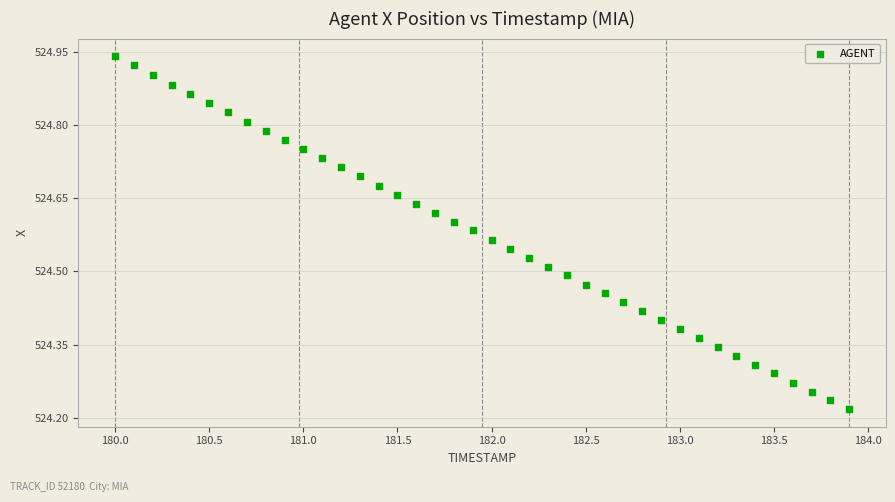

What is the range of Y values (max minus min)?

0.7